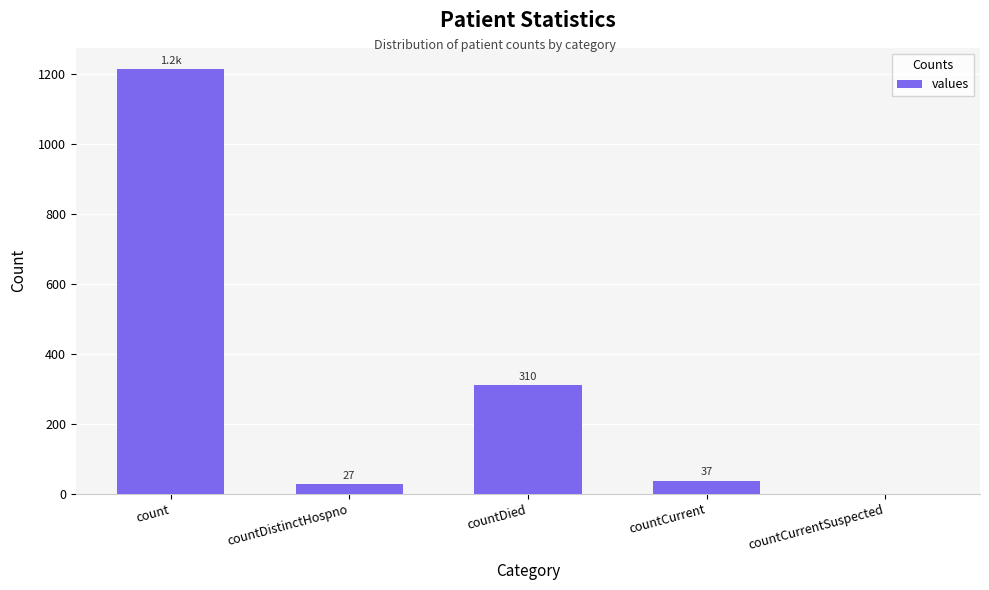

What is the approximate value at count?

1213